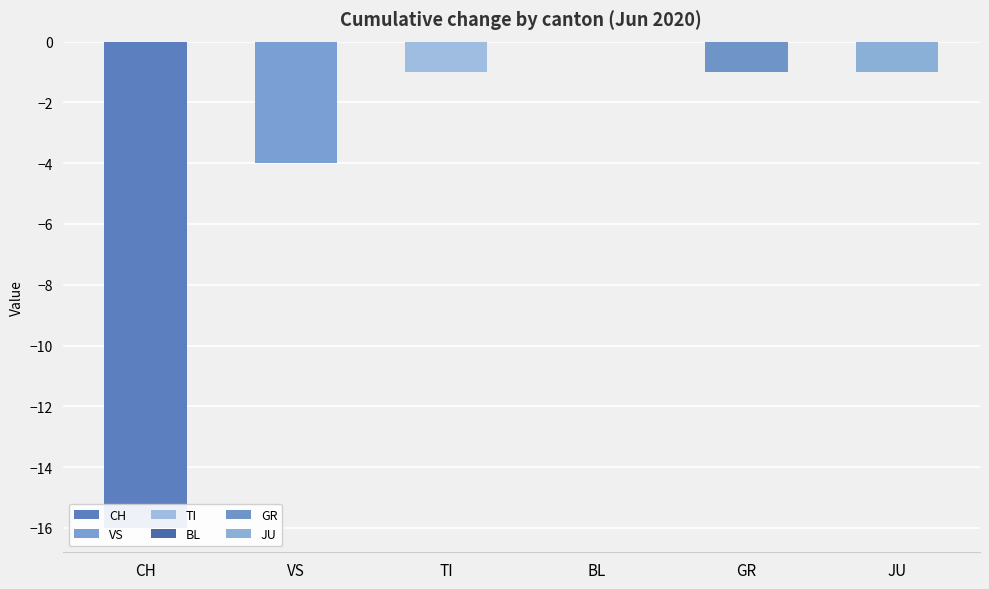

The value of VS at 2020-06-05 is -3. True or false?

False